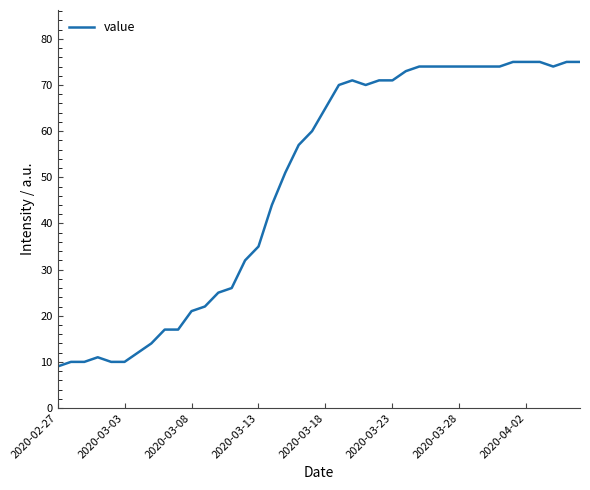

What is the minimum value shown in the chart?

9